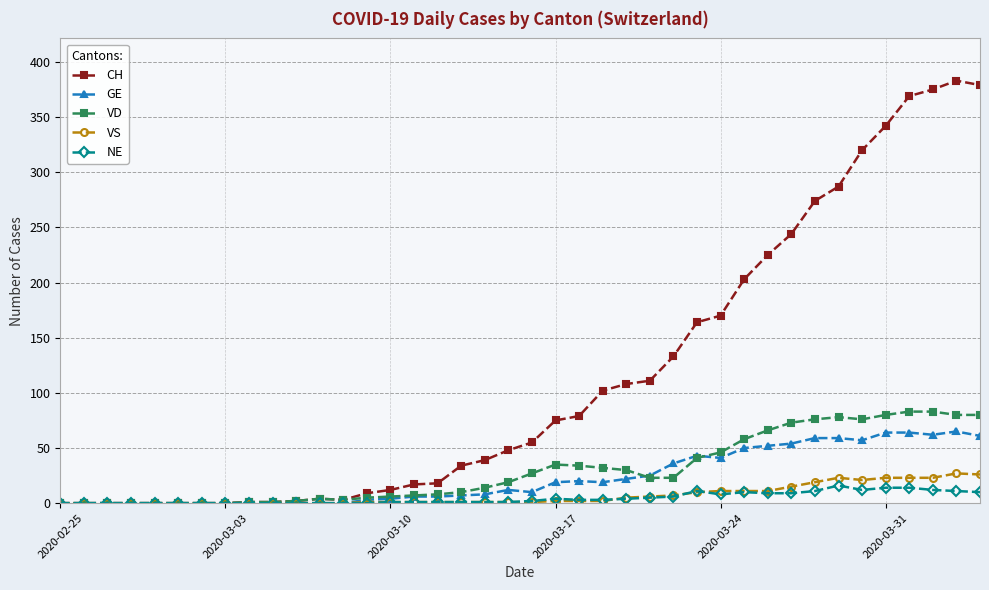

True or false: GE has more than 0 points higher than both neighbors.

True